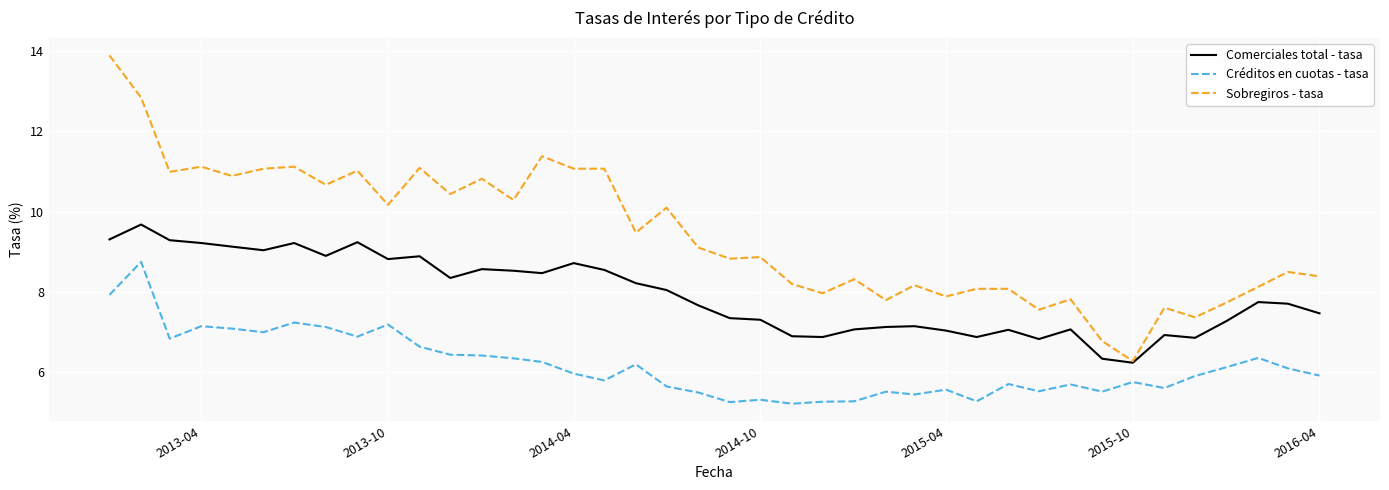

How many distinct data groups are displayed?

3